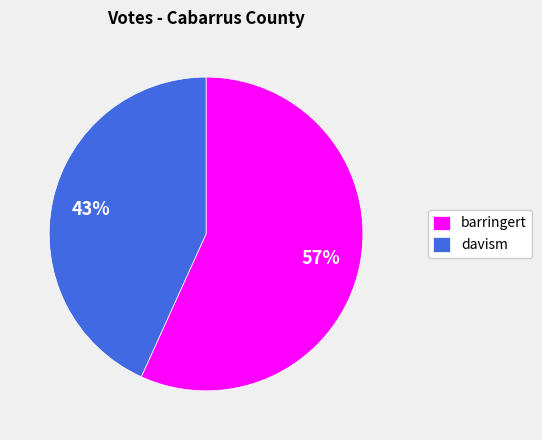

What percentage is the barringert slice, to the nearest percent?

57%